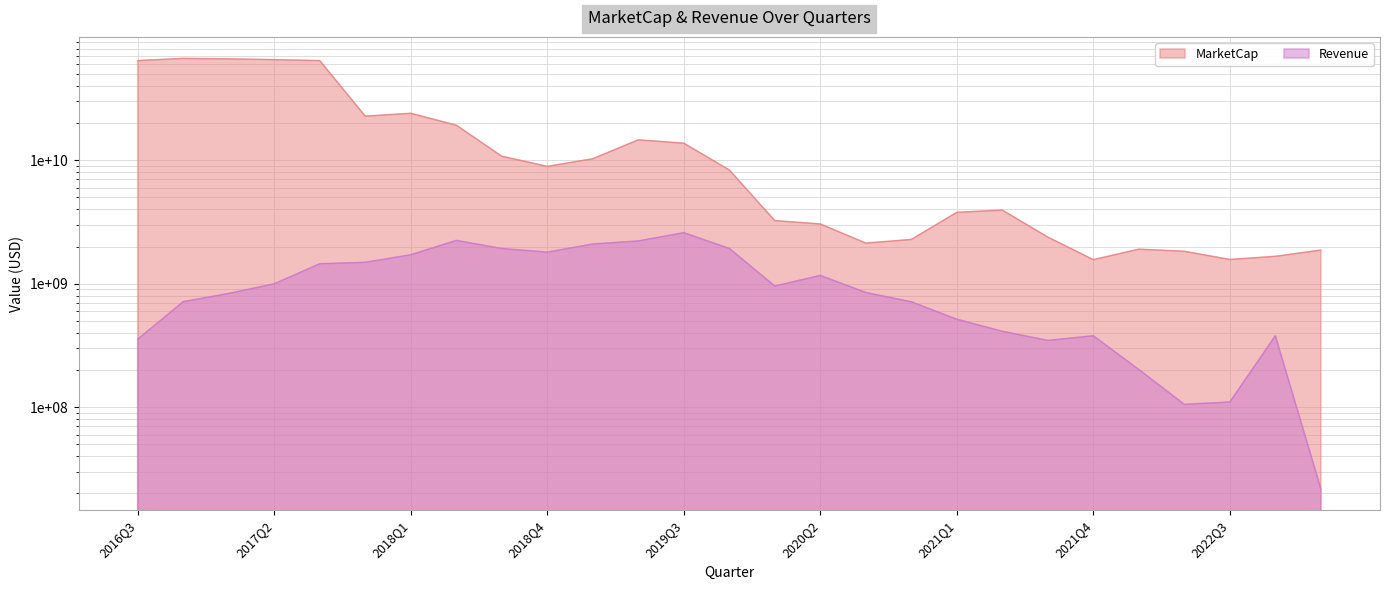

At which label does MarketCap first exceed 8348725369?

2016Q3